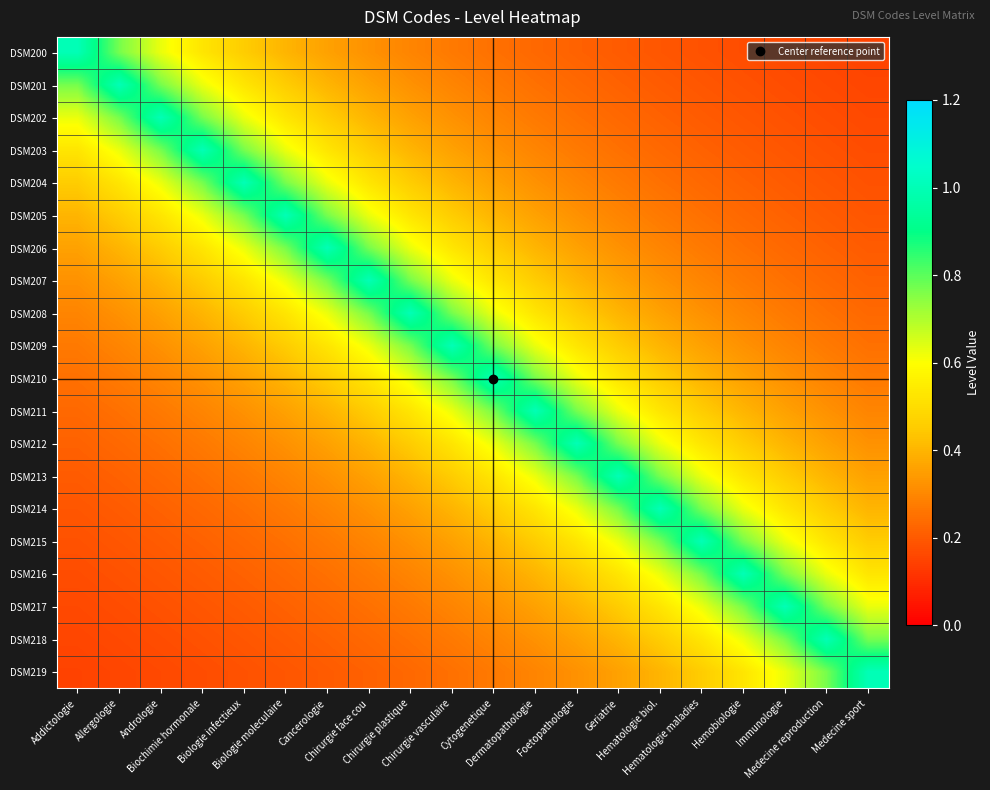

At how many categories does at least one series exceed 0?

20